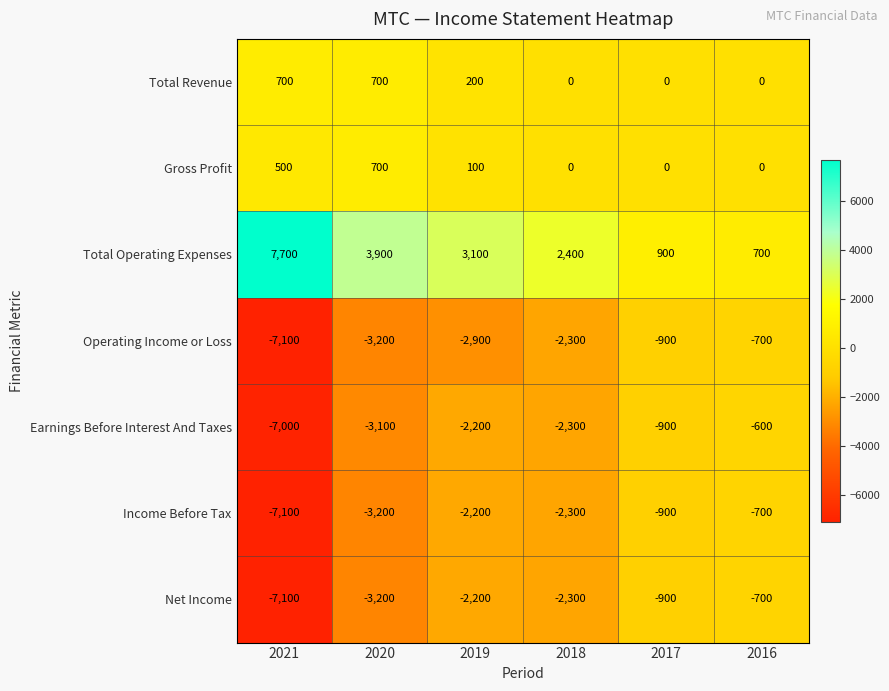

Which series has the largest total across all categories?

Total Operating Expenses